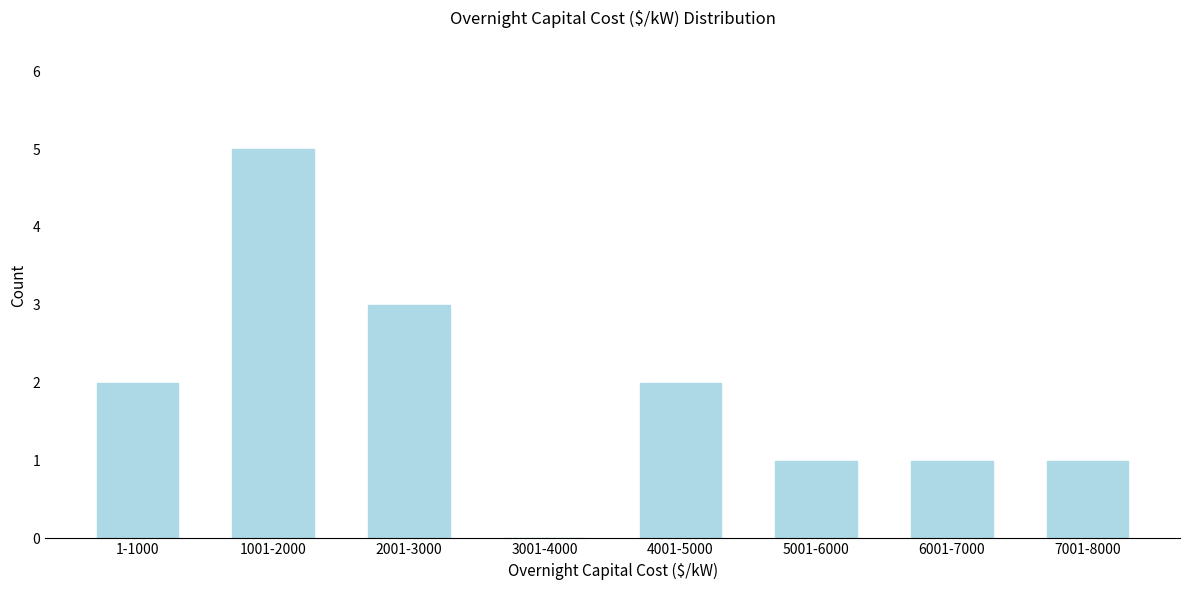

Reading left to right, extract all data points from this chart.

1-1000=2	1001-2000=5	2001-3000=3	3001-4000=0	4001-5000=2	5001-6000=1	6001-7000=1	7001-8000=1